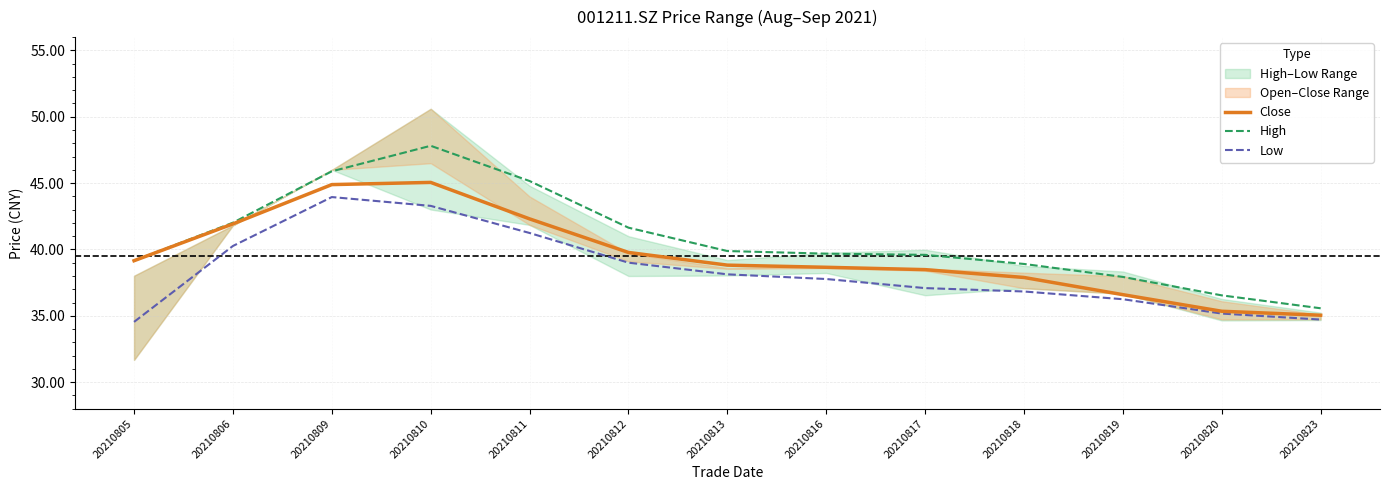

Where does the Low series first go above 37?

20210806